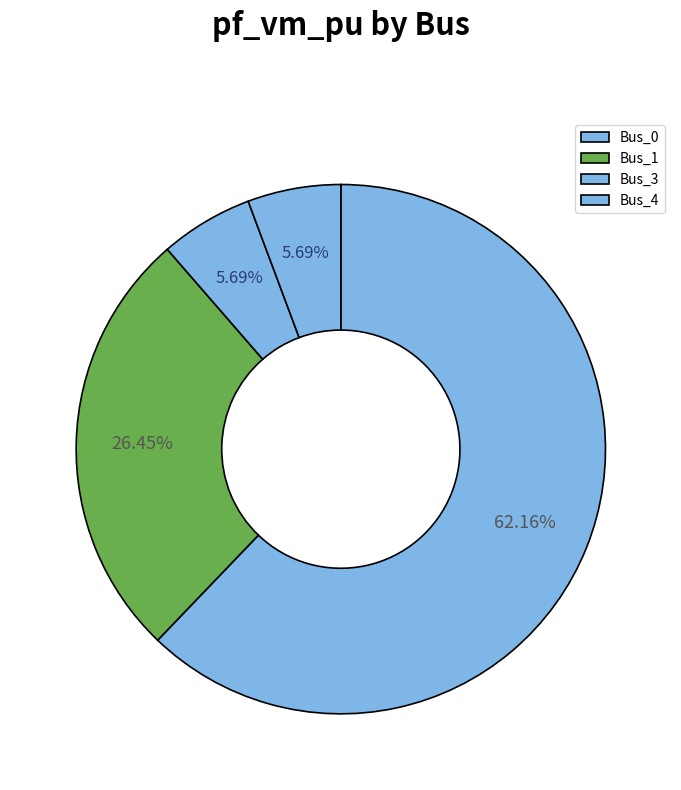

Is Bus_0 the majority of the pie?

Yes